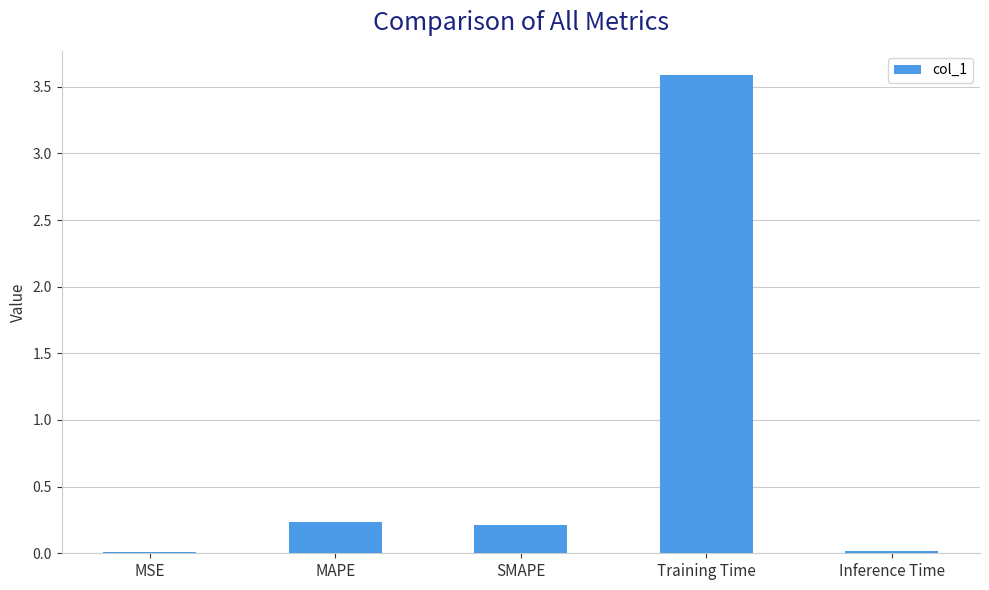

How many categories are shown in the chart?

5